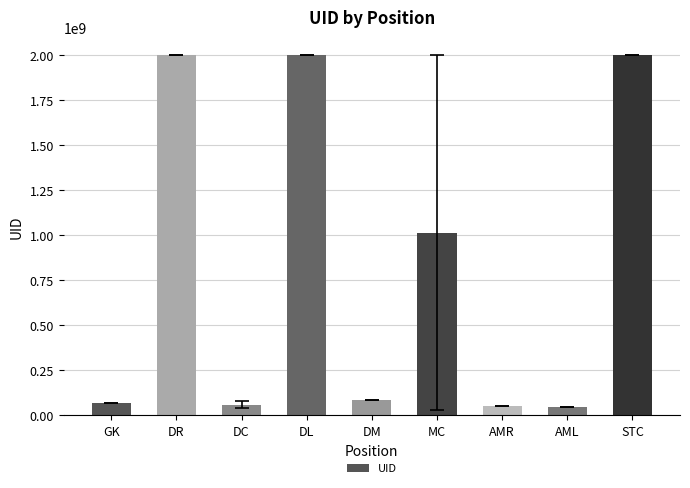

What is the approximate value at AMR?

51063318.0